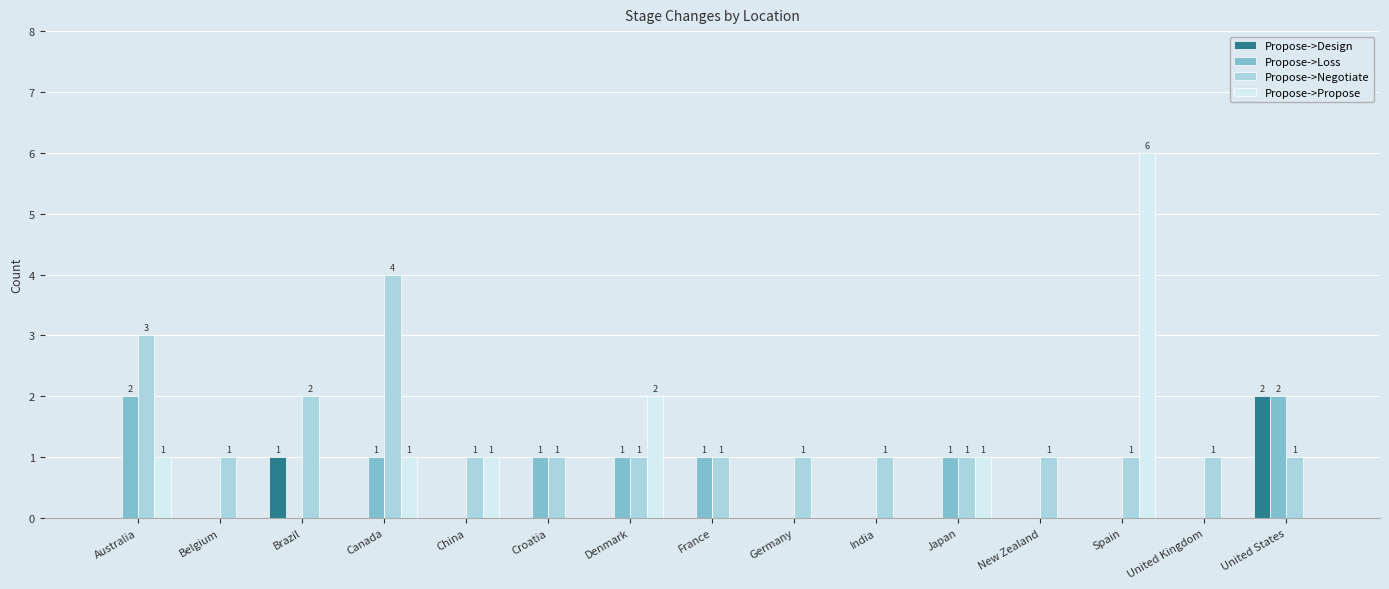

Count the Propose->Propose values in the range 0 to 1.

13